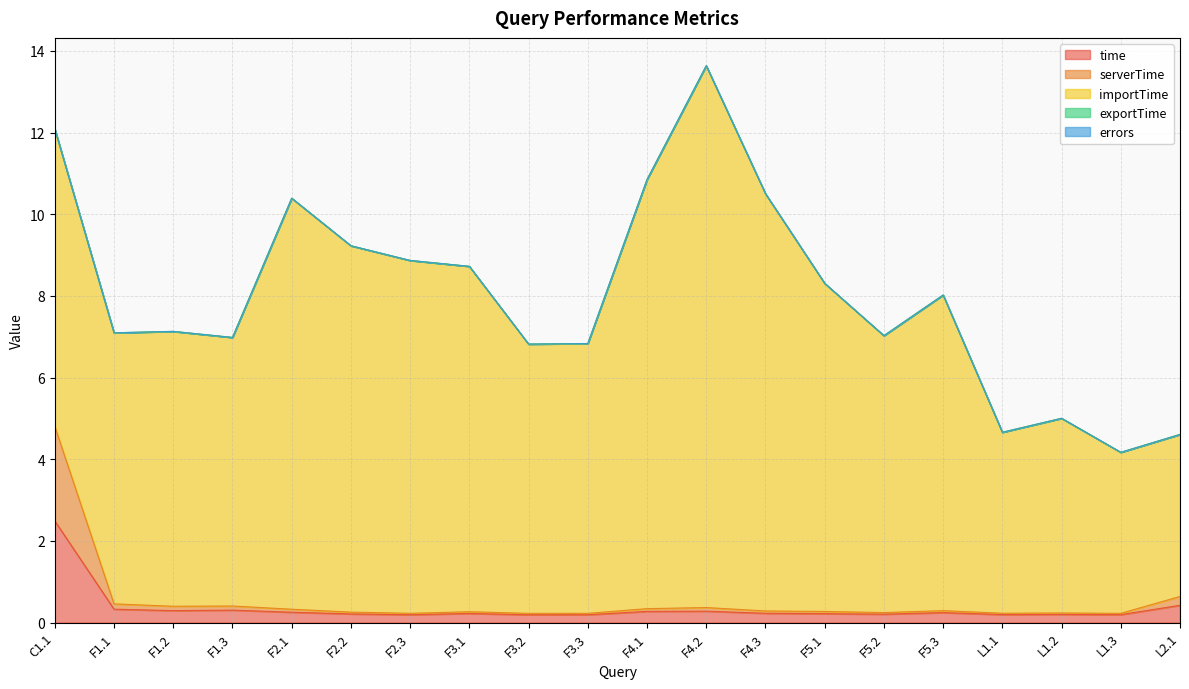

Which category has the lowest value in the exportTime series?

C1.1